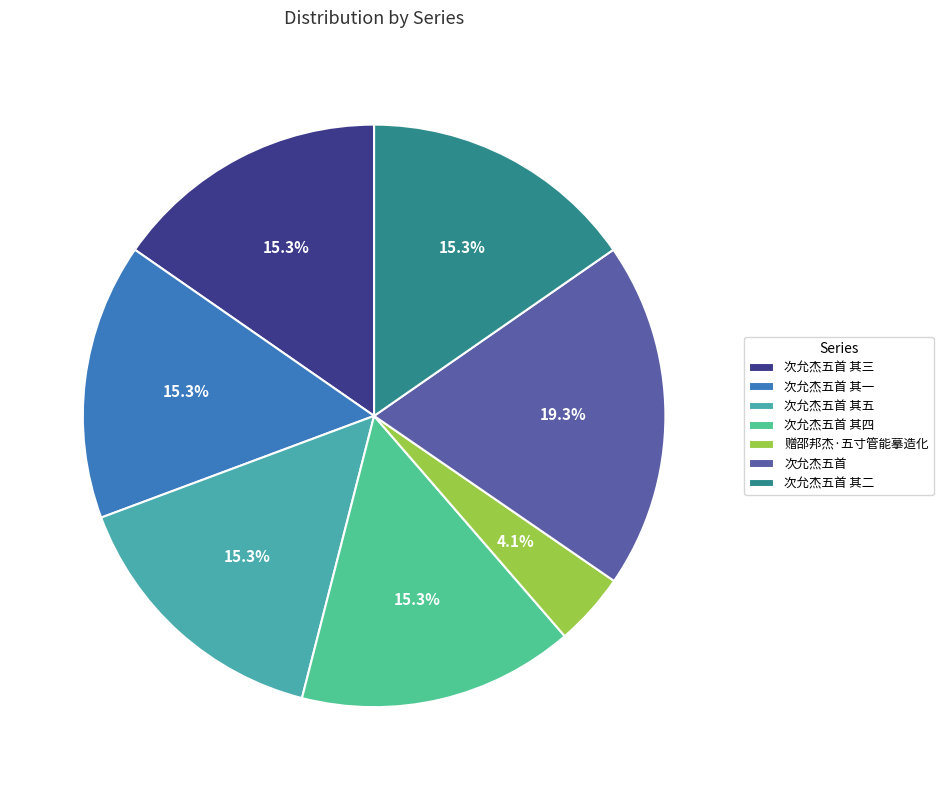

The 次允杰五首 其五 slice represents 15% of the pie. True or false?

True